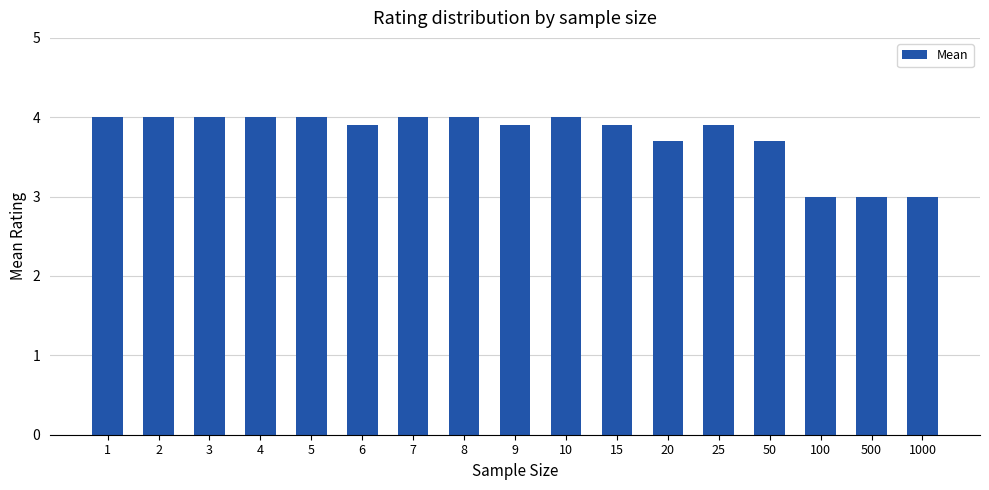

The value at 15 is 0.9. True or false?

False